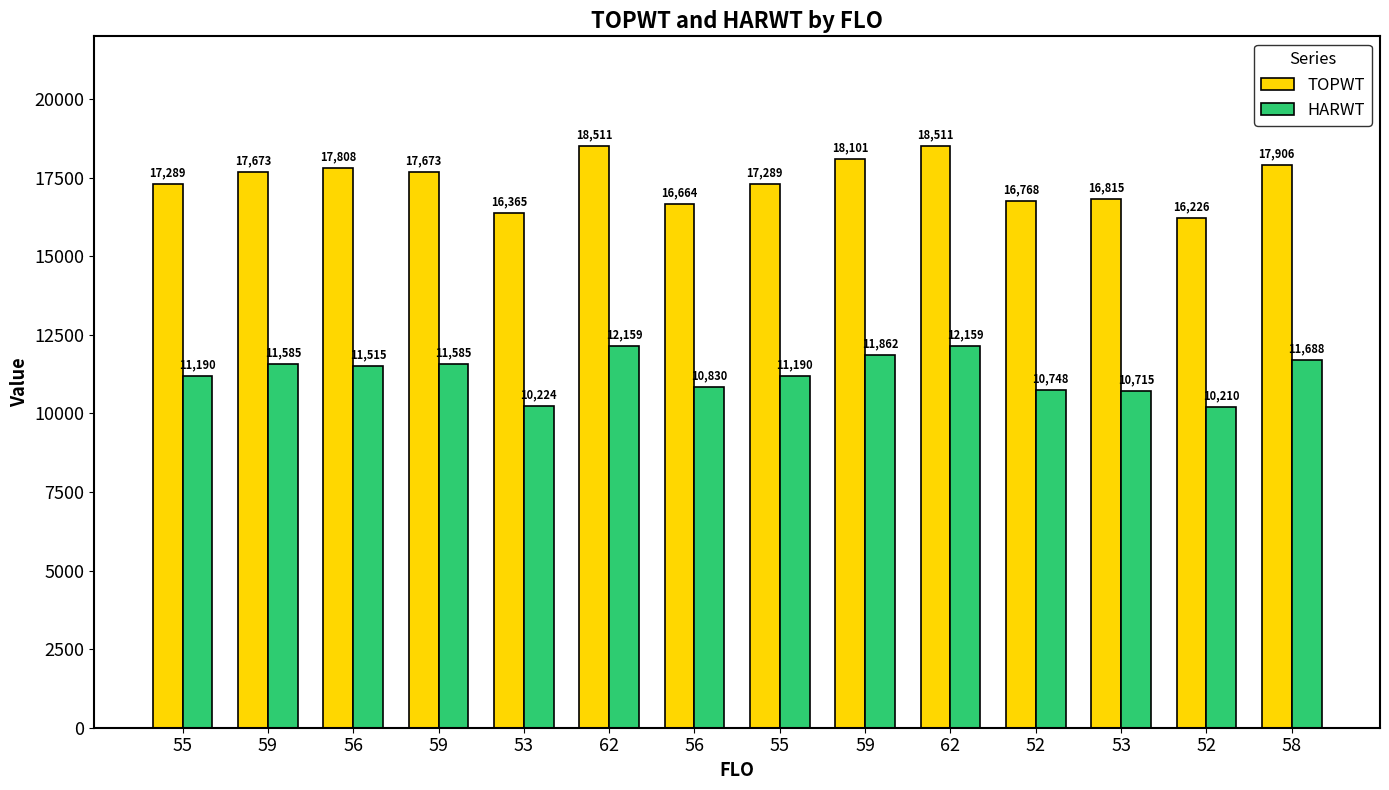

How many series are shown in this chart?

2